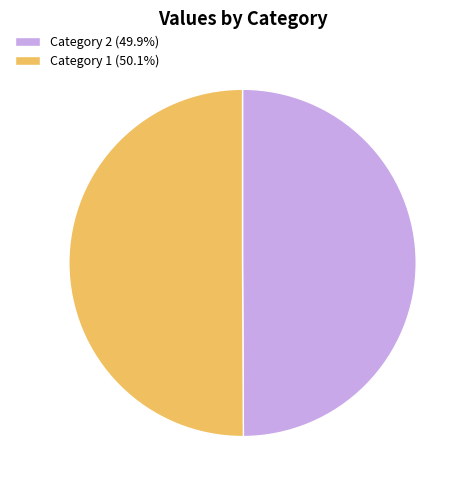

Is the sum of Category 1 (50.1%) and Category 2 (49.9%) greater than half?

Yes